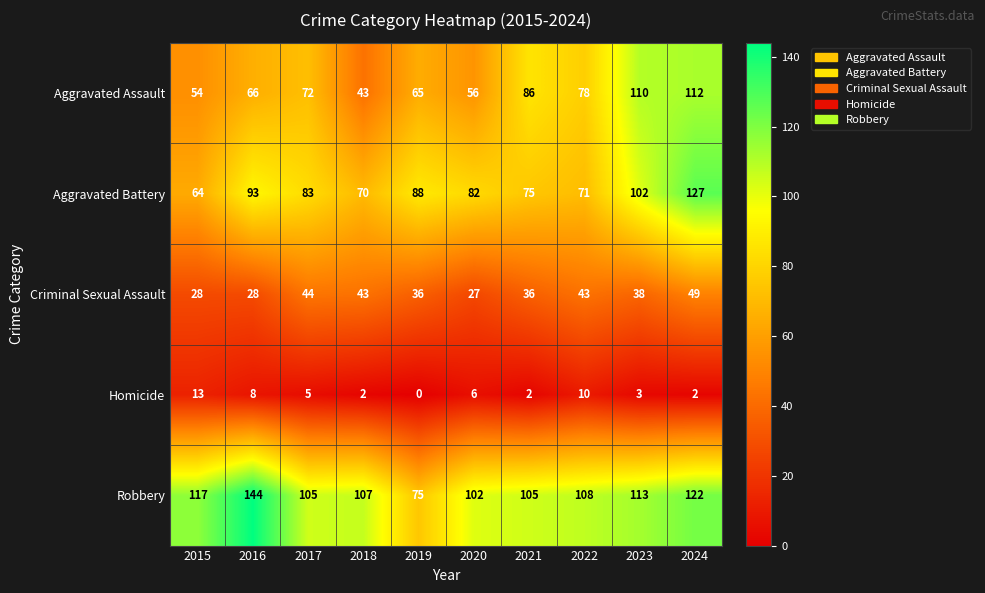

What is the difference between the maximum and second lowest values in the Homicide series?

11